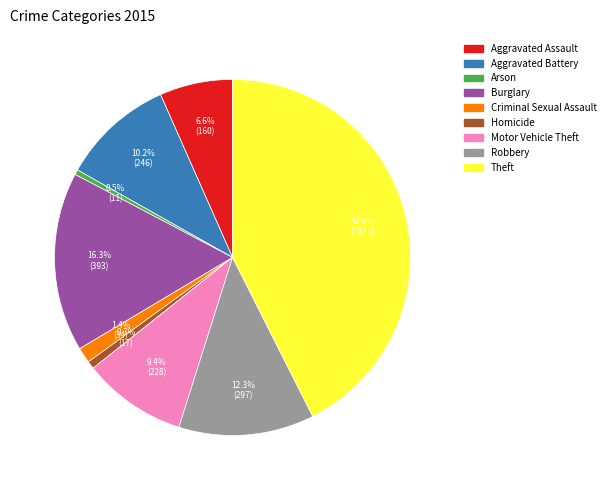

To the nearest percent, what portion does Theft represent?

43%